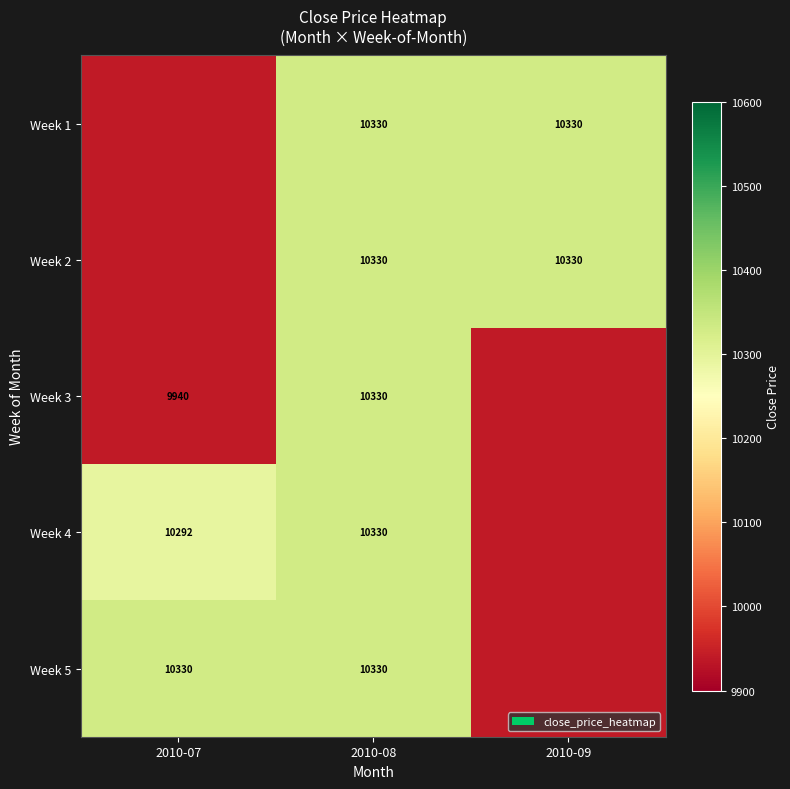

Reading right to left, what are all the values shown in this chart?

row_0: 2010-09=10330	2010-08=10330	2010-07=9940
row_1: 2010-09=10330	2010-08=10330	2010-07=9940
row_2: 2010-09=9940	2010-08=10330	2010-07=9940
row_3: 2010-09=9940	2010-08=10330	2010-07=10292
row_4: 2010-09=9940	2010-08=10330	2010-07=10330